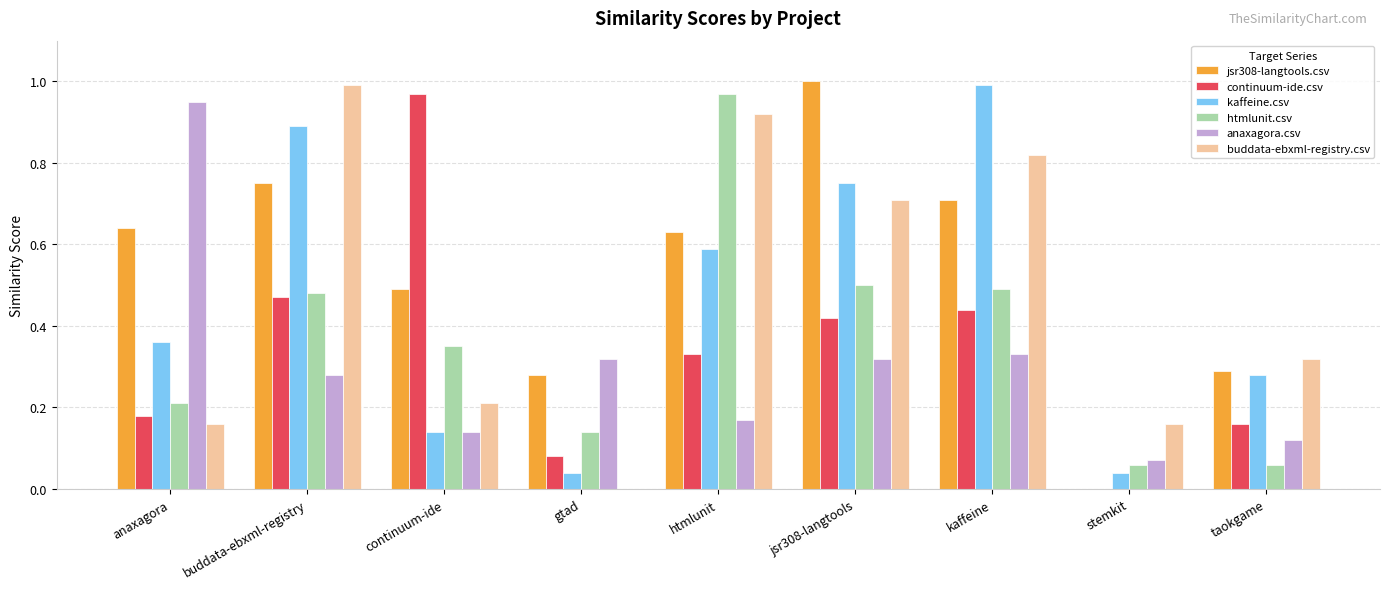

What is the sum of the jsr308-langtools.csv values at kaffeine and jsr308-langtools?

1.7